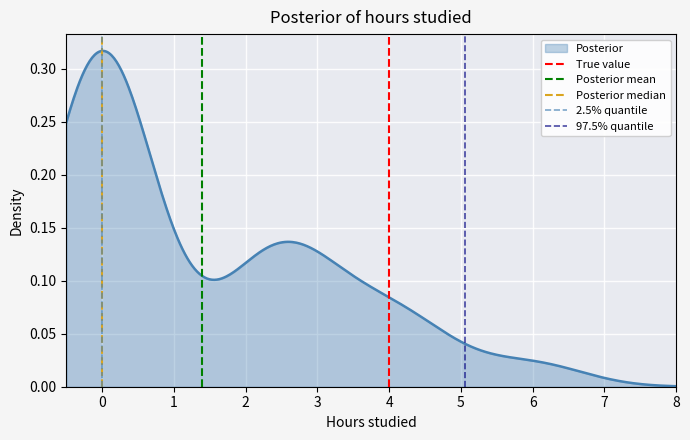

Is it true that 2.5% quantile equals 1 at 0?

False